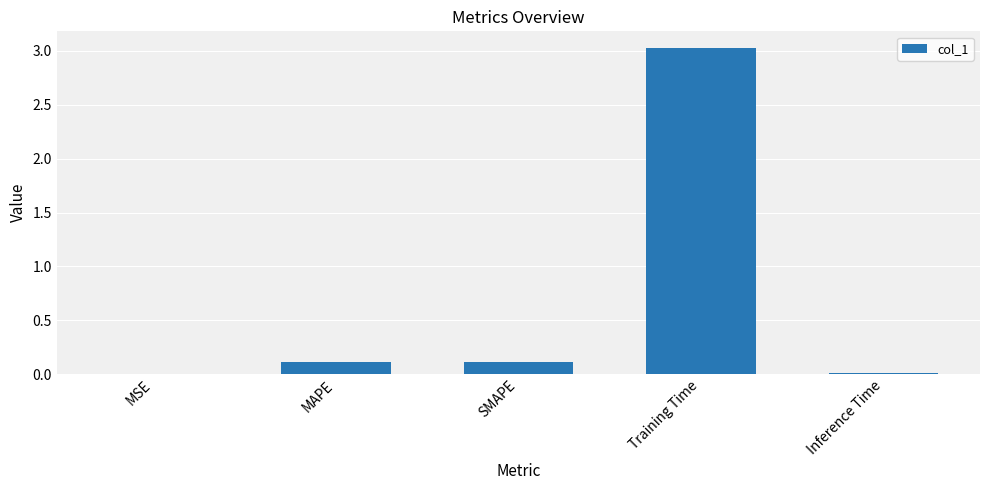

The chart shows a value of 0.1 at SMAPE. True or false?

True